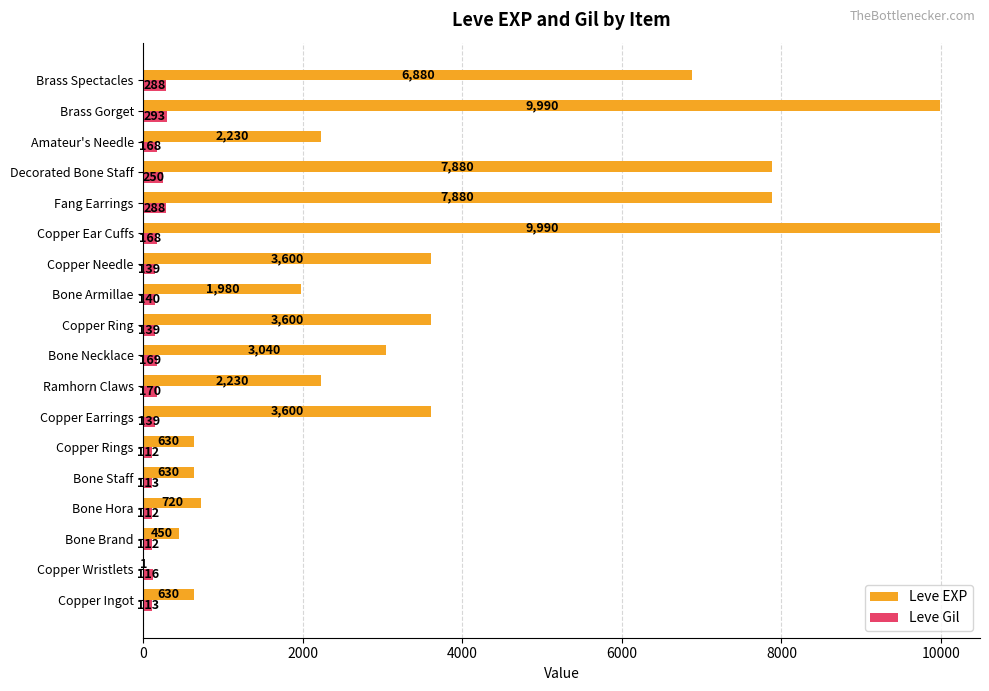

Is it true that Leve EXP equals 2230 at Ramhorn Claws?

True